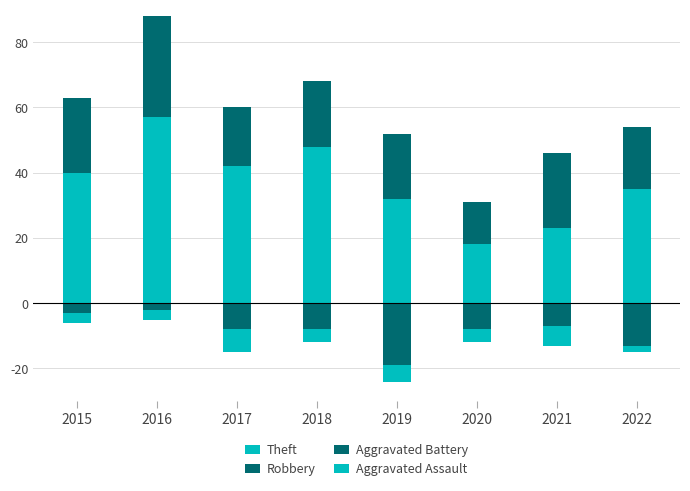

Which category has the lowest value across all series?

2019